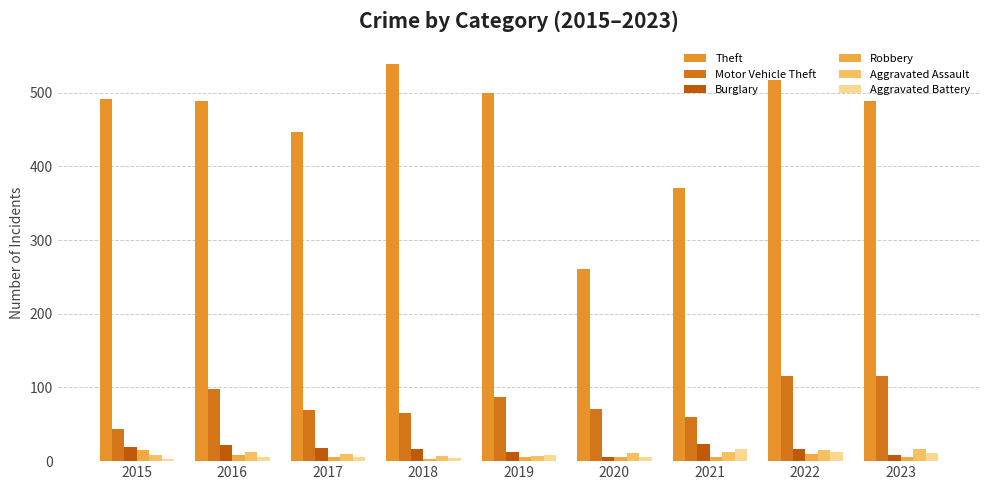

How many bars are there in total?

54